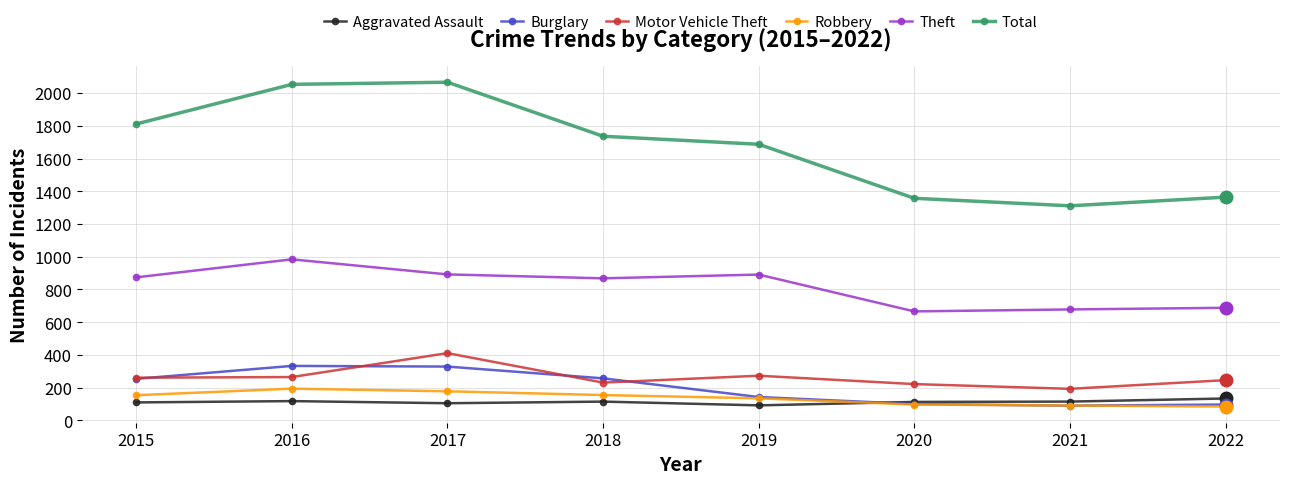

True or false: Total has more than 1 interior local peaks.

False